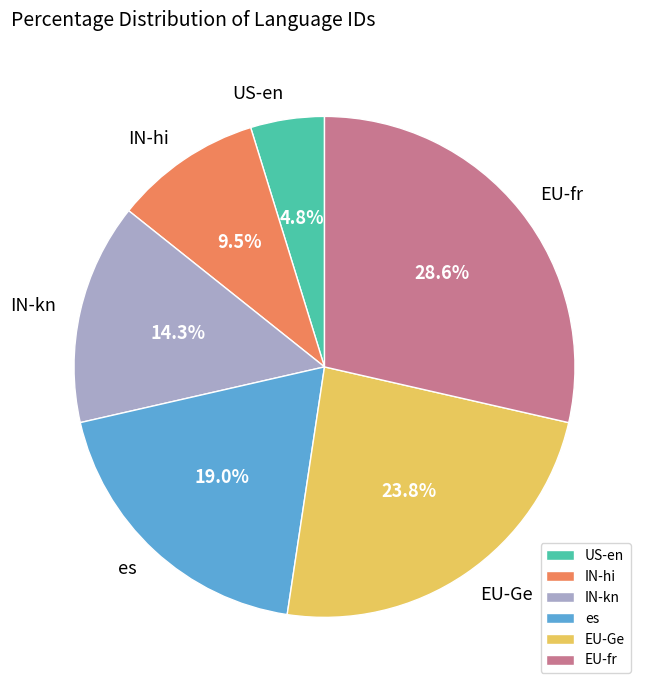

Rank the categories by value from highest to lowest.

EU-fr, EU-Ge, es, IN-kn, IN-hi, US-en